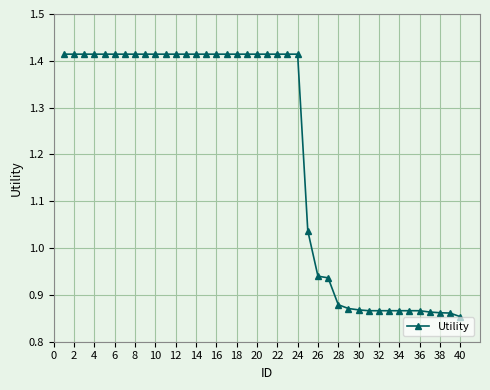

How many series are shown in this chart?

1